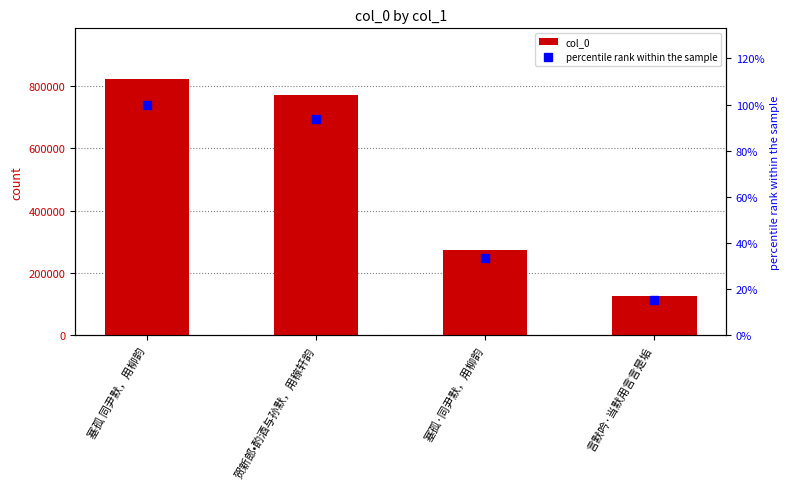

What is the difference between the maximum and minimum values in the col_0 series?

694899.0